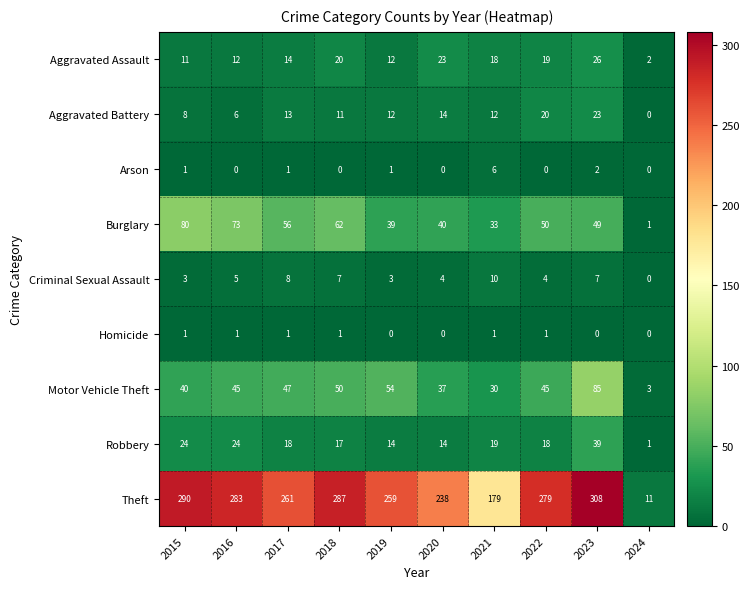

What is the sum of all Homicide values?

6